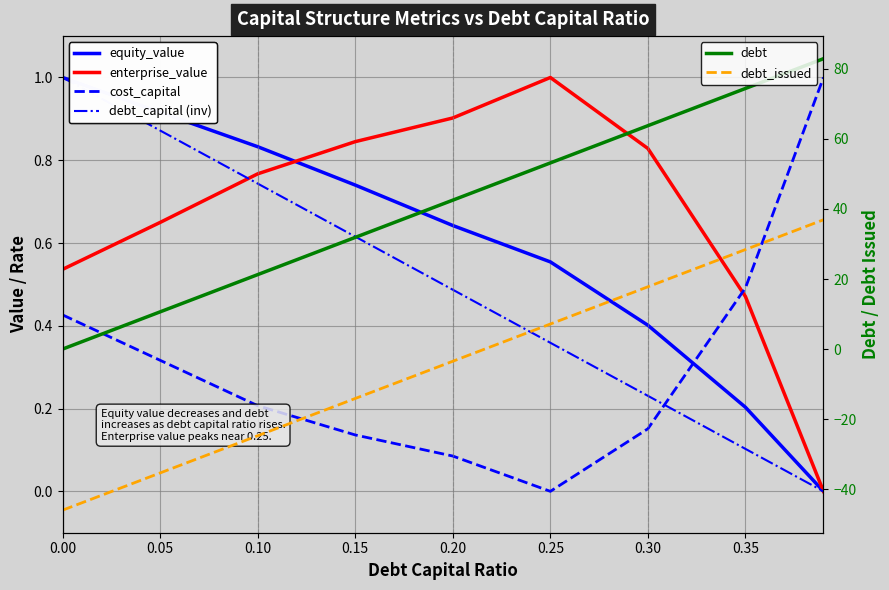

What is the minimum value shown in the chart?

-46.0